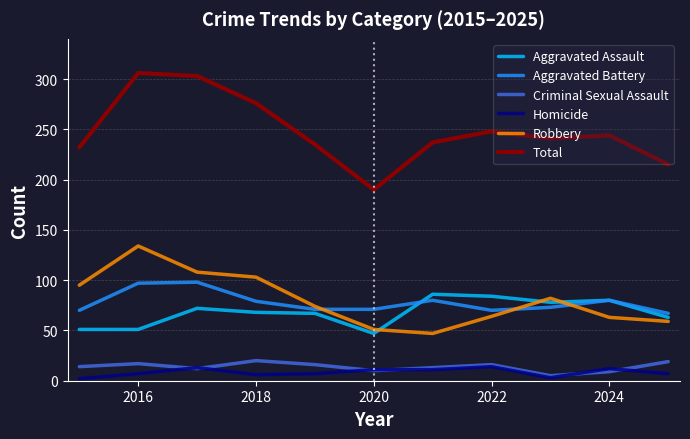

Is this an area chart (filled region under the line)?

No